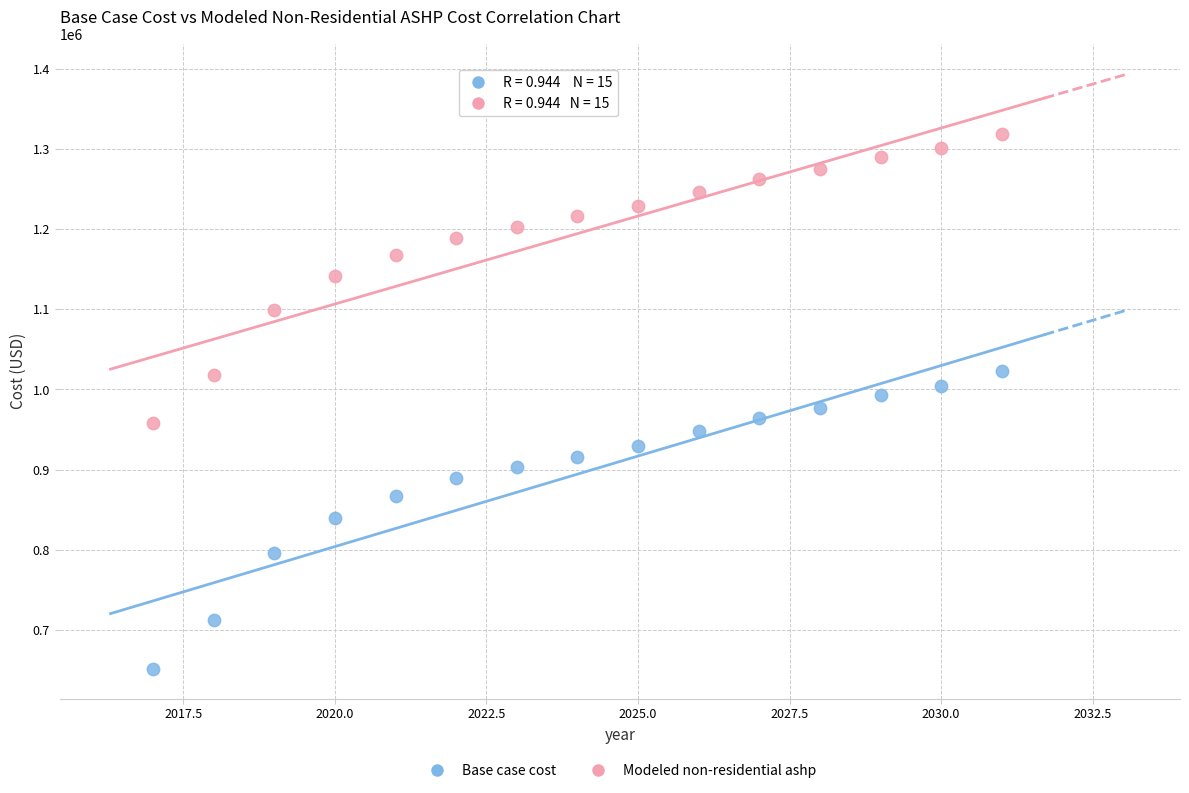

Across all data points, what is the range of X values (max minus min)?

14.0